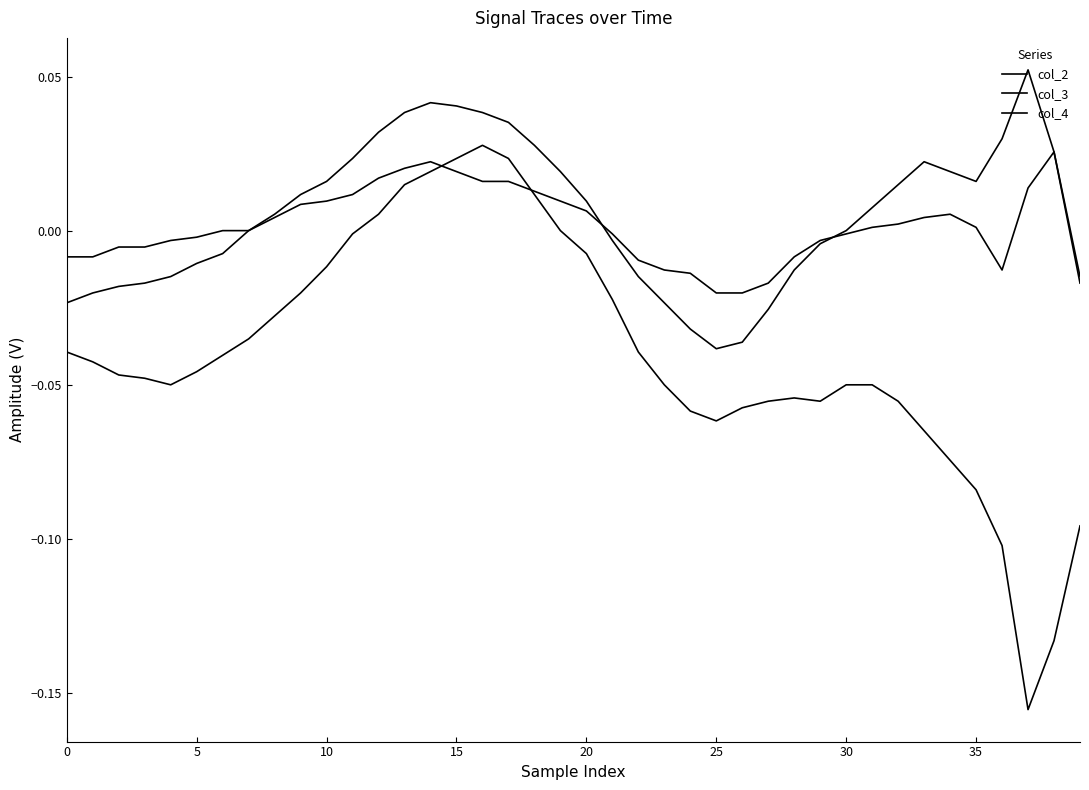

How many lines are shown in the chart?

3